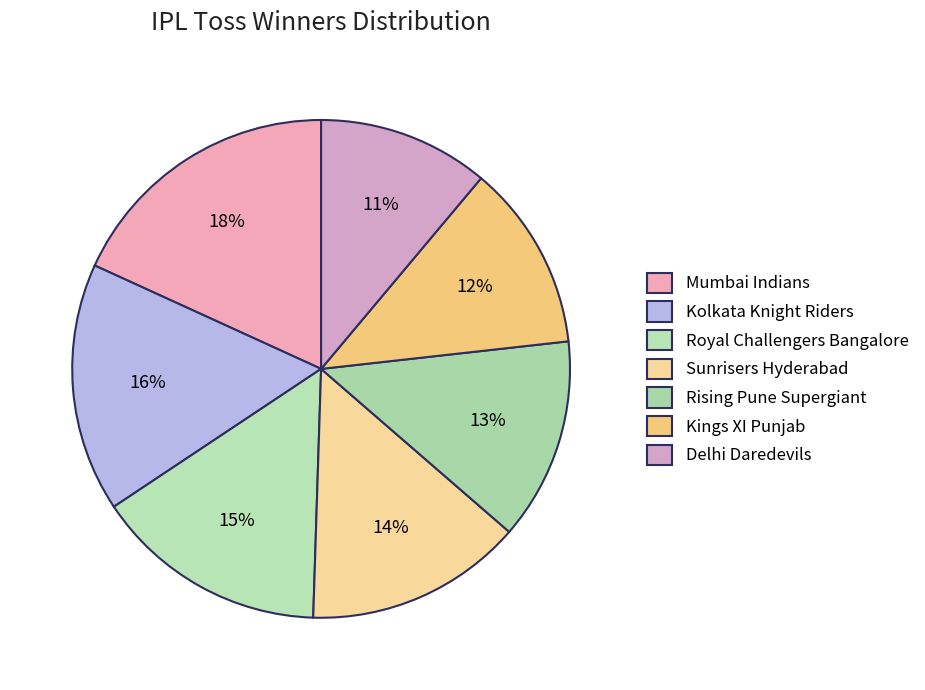

Count the number of slices in the pie.

7